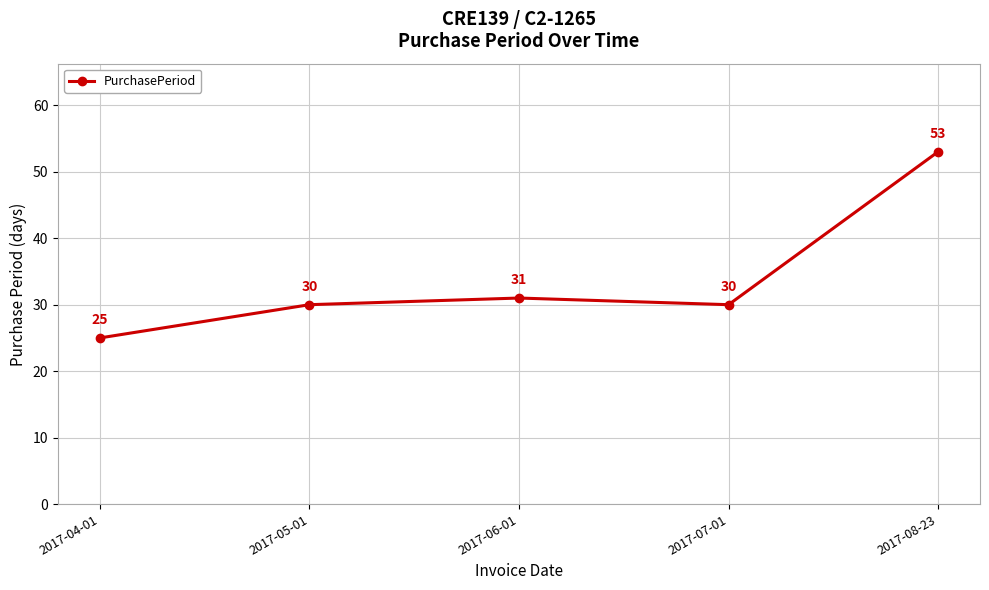

What position from the left is 2017-05-01?

2